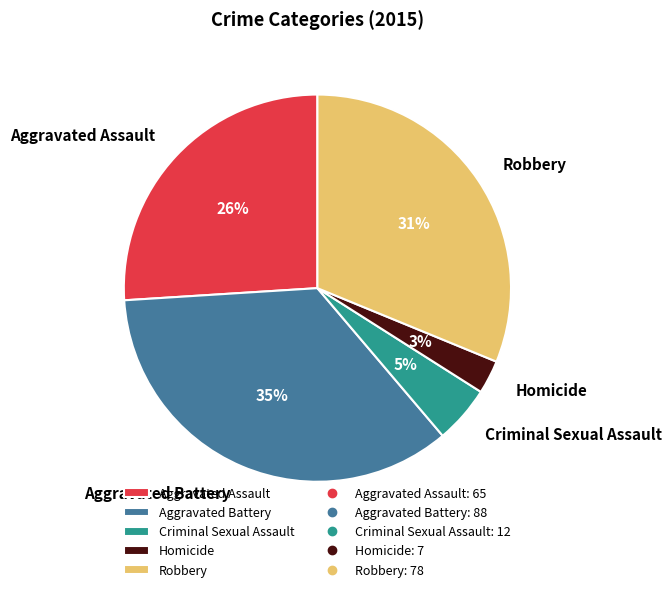

Is it true that Homicide is 11% of the pie?

False